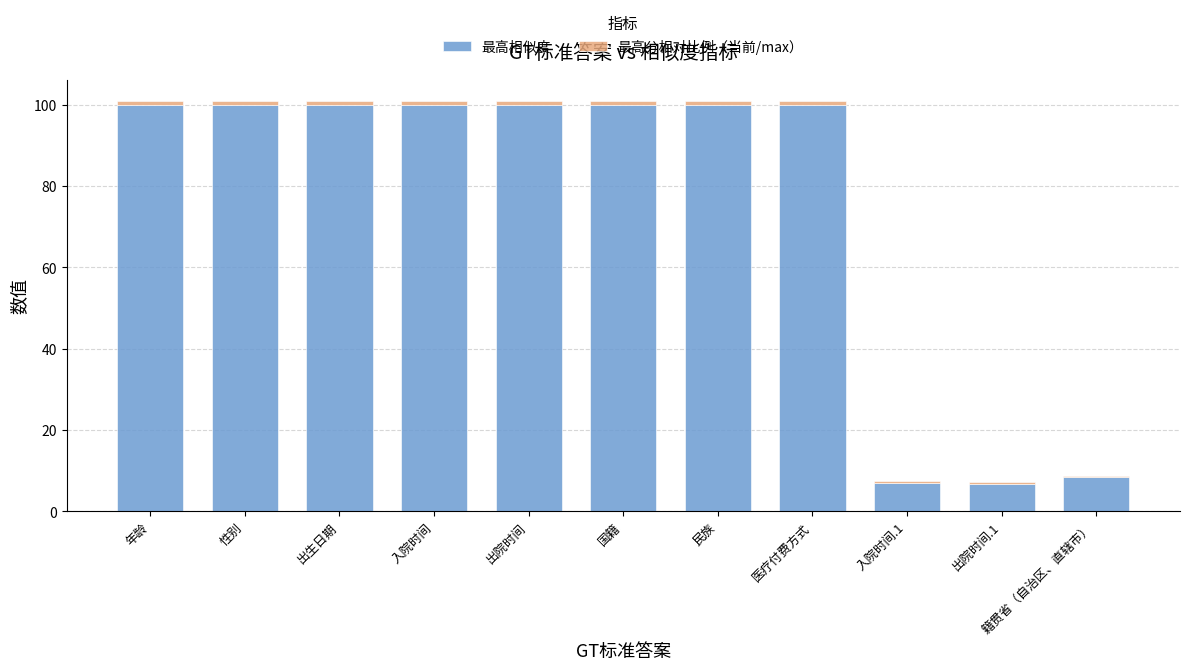

The value of 最高相似度 at 国籍 is 136.5. True or false?

False